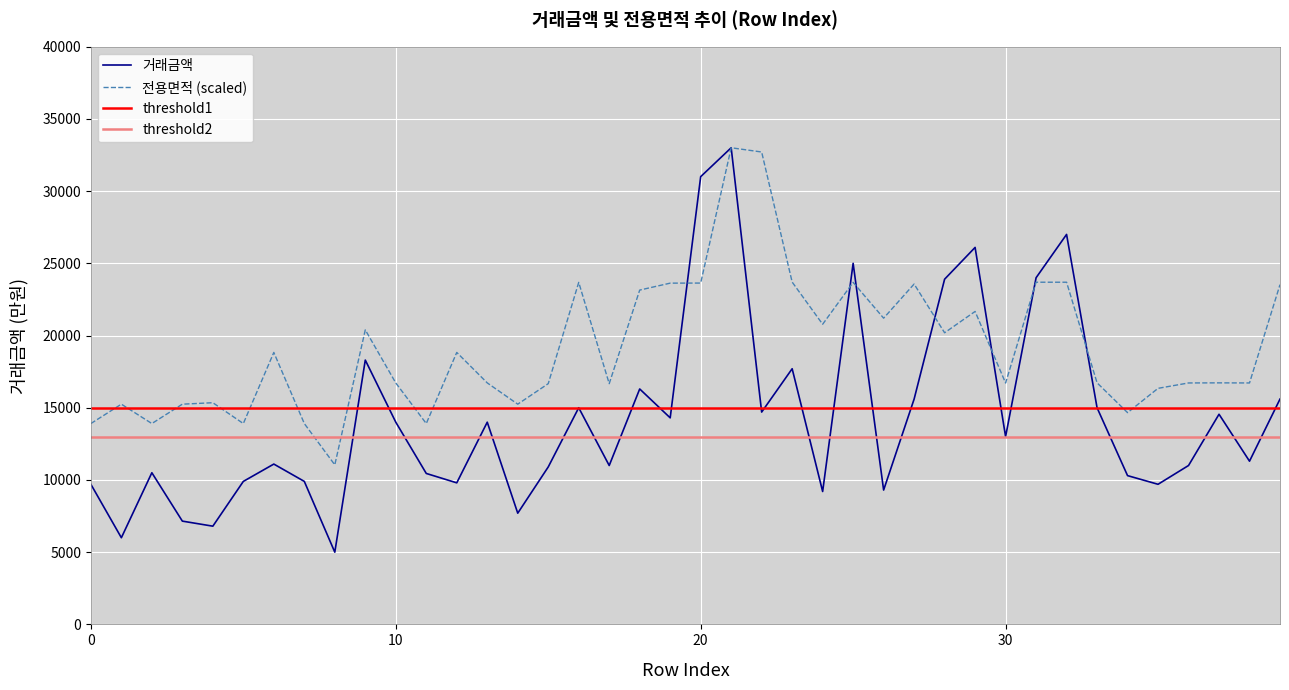

What is the difference between the 전용면적 values at 21 and 36?

16284.1